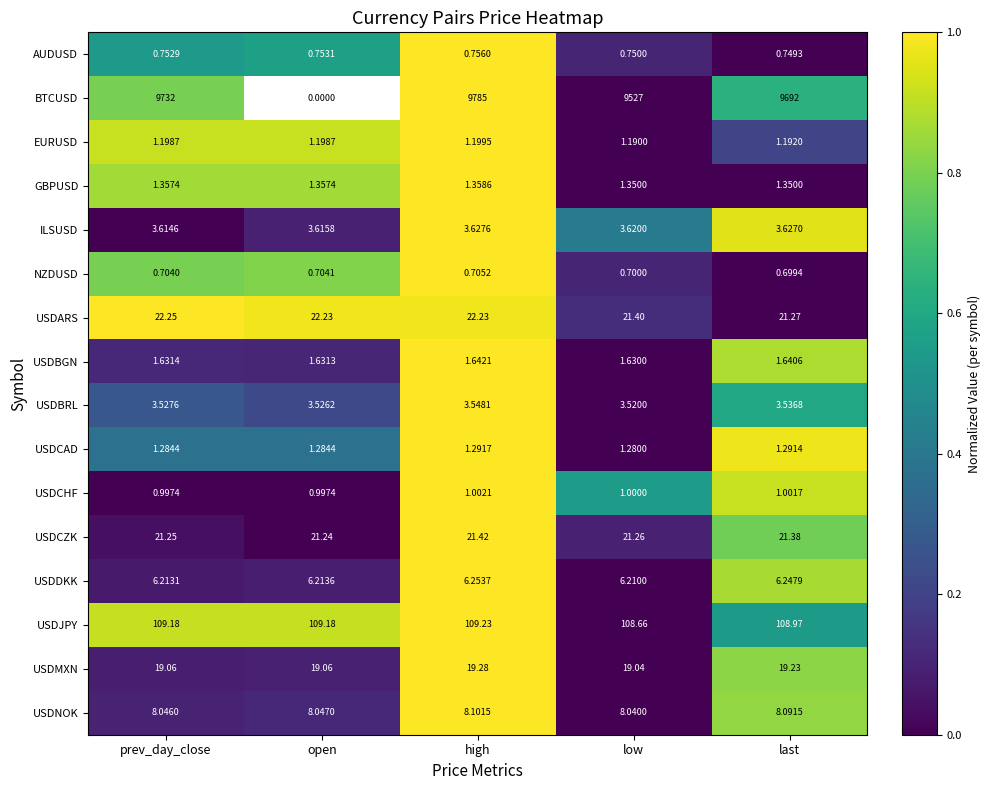

List the labels in order of NZDUSD value, smallest first.

last, low, prev_day_close, open, high